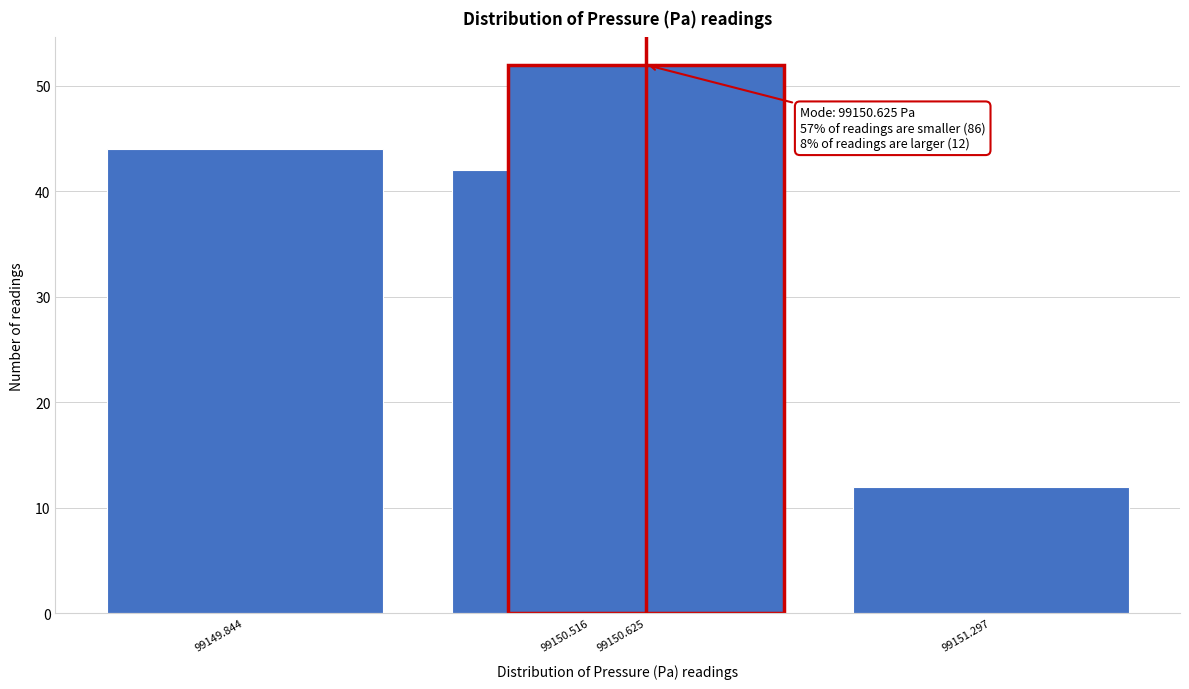

Reading left to right, extract all data points from this chart.

99149.844=44	99150.516=42	99150.625=52	99151.297=12